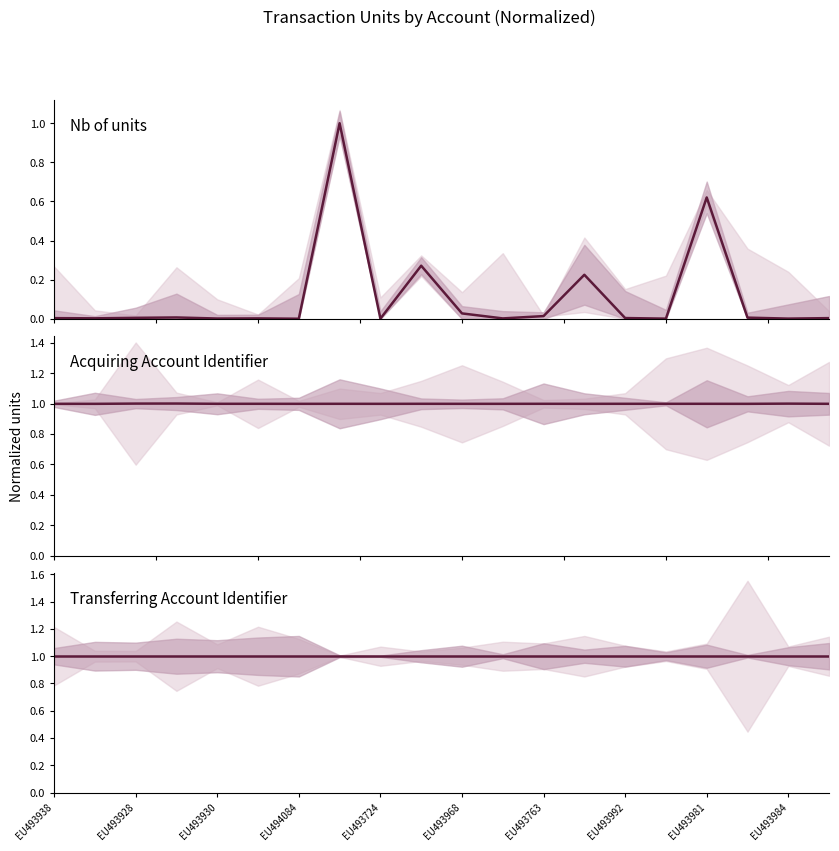

What is the total value across all series at EU493981?

2.6